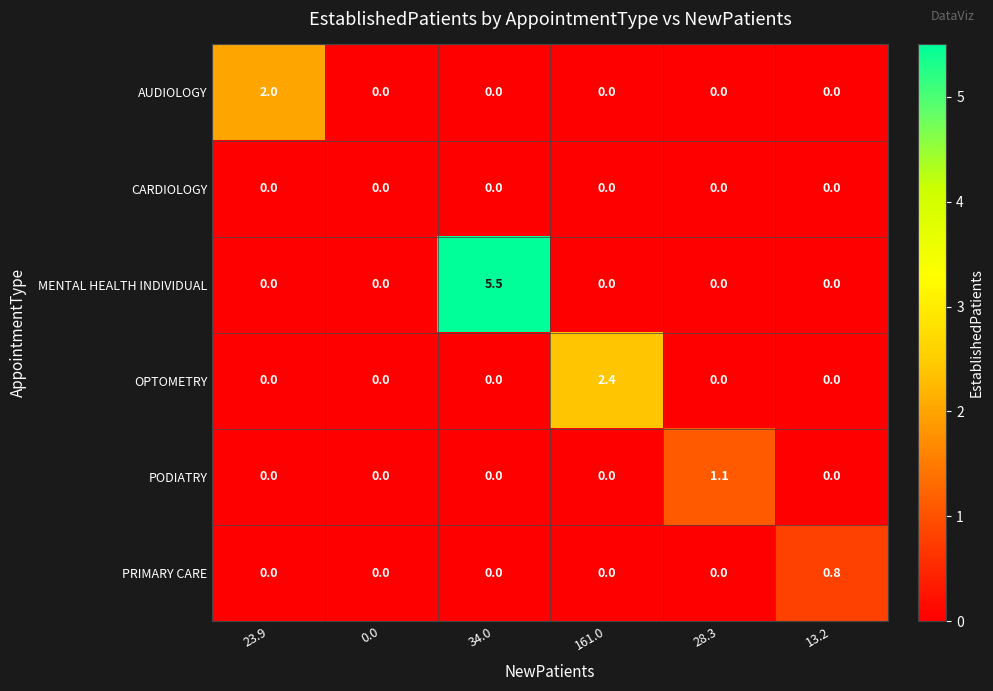

Is it true that OPTOMETRY equals 2.4 at 161.0?

True